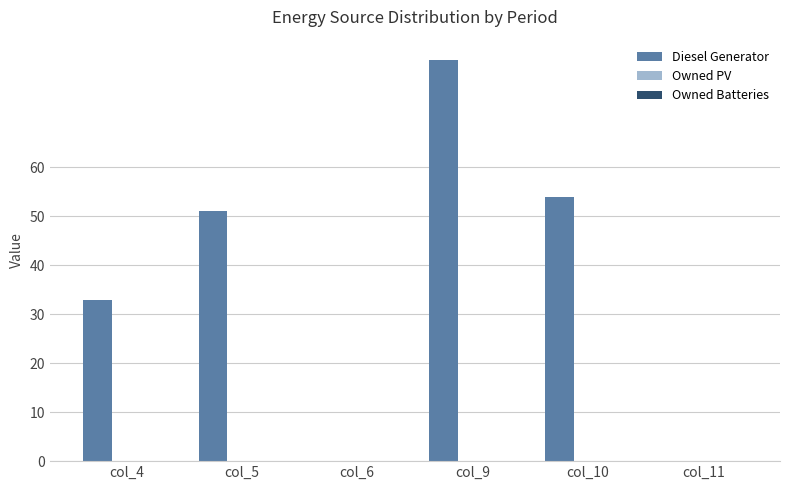

Where is the data nearest to the value 41?

col_4